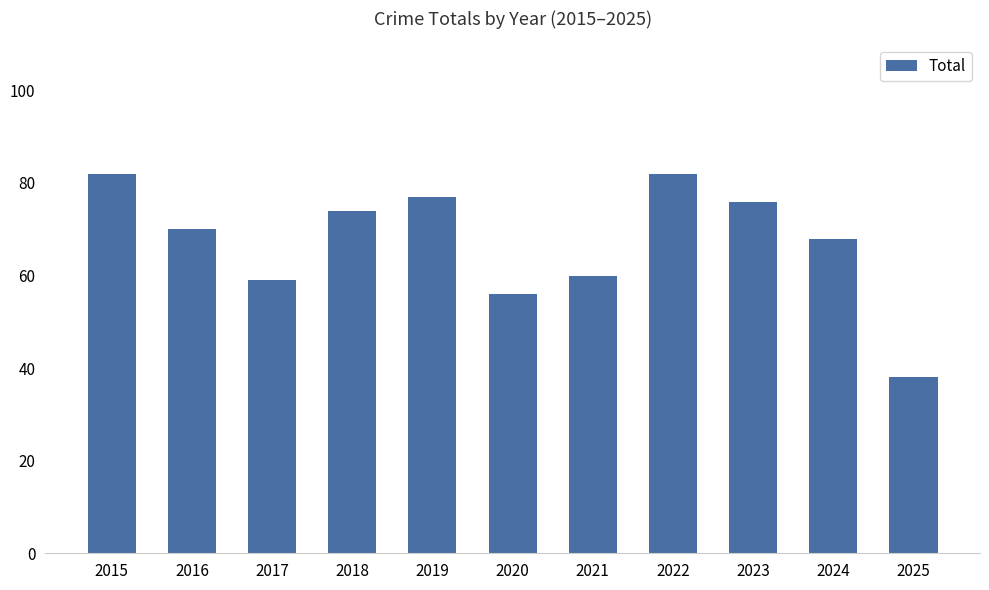

Which label corresponds to the smallest value in the chart?

2025